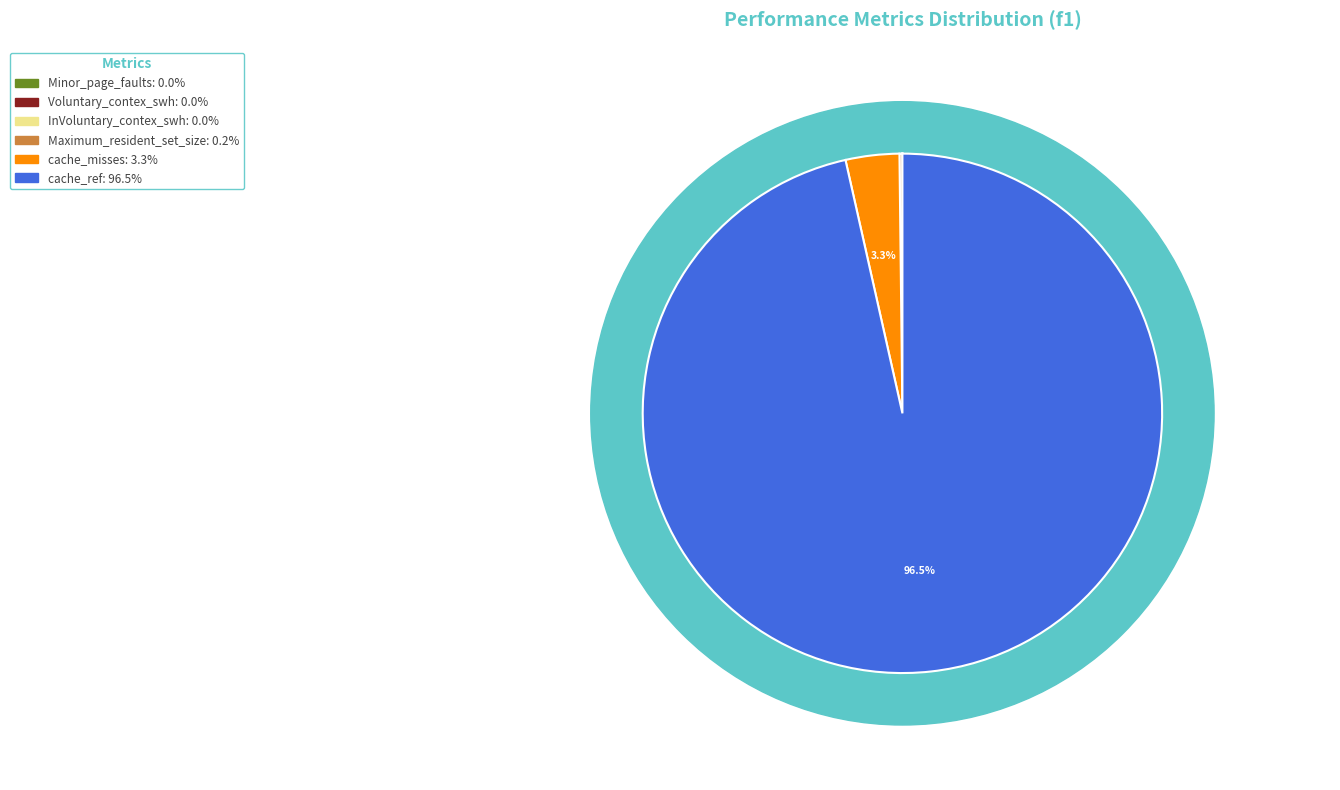

Which slice is the largest?

cache_ref